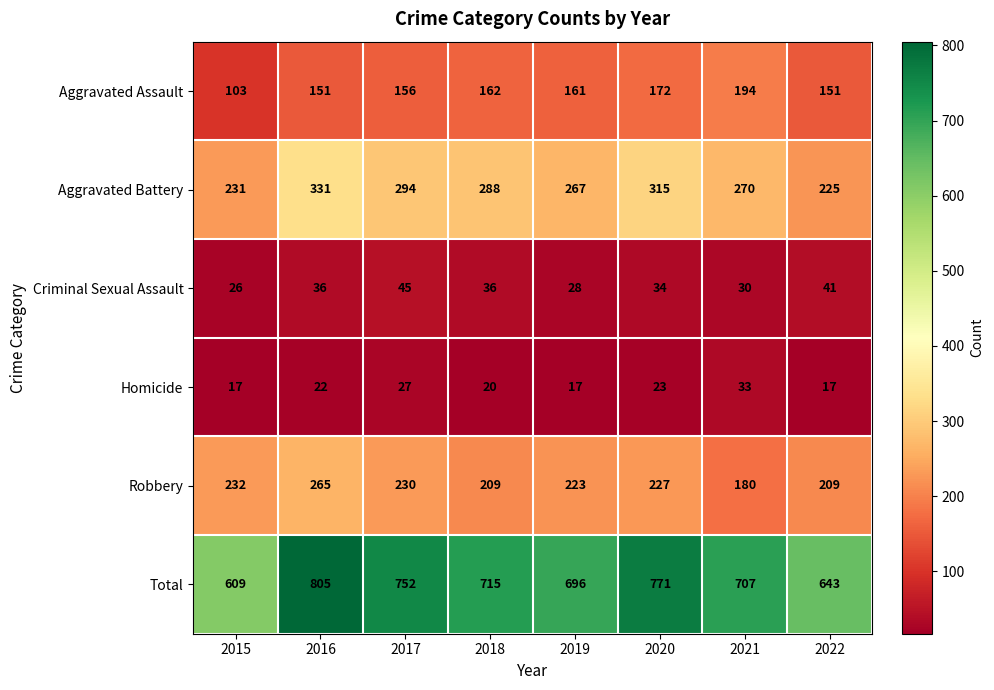

At how many categories does at least one series exceed 301?

8